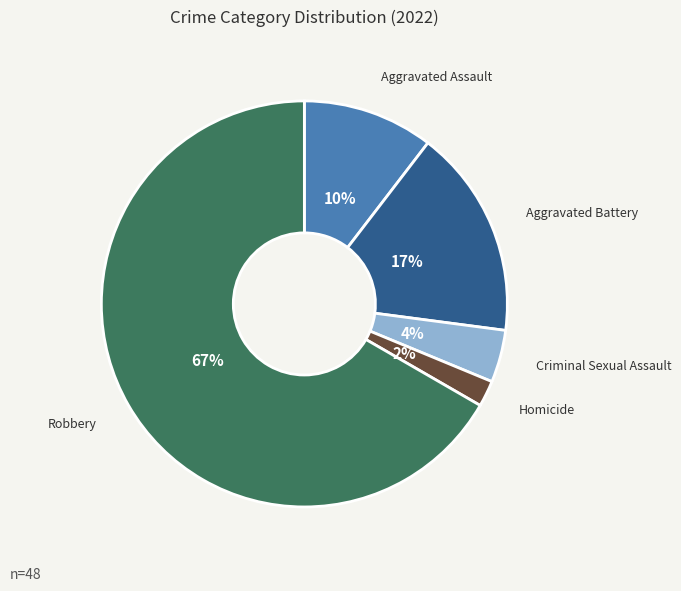

Which slice is the largest?

Robbery